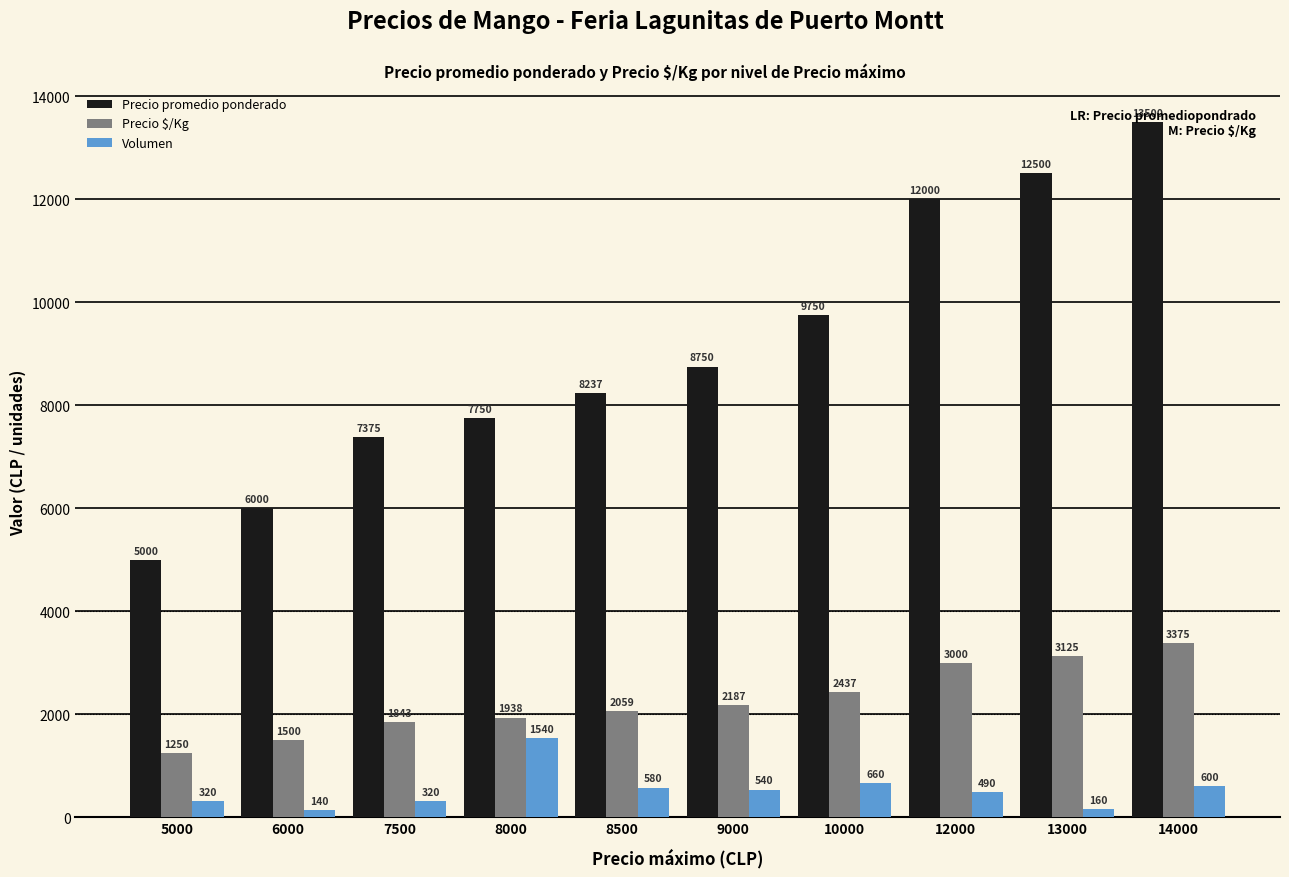

What are all the series names shown in the legend?

Precio promedio ponderado, Precio $/Kg, Volumen